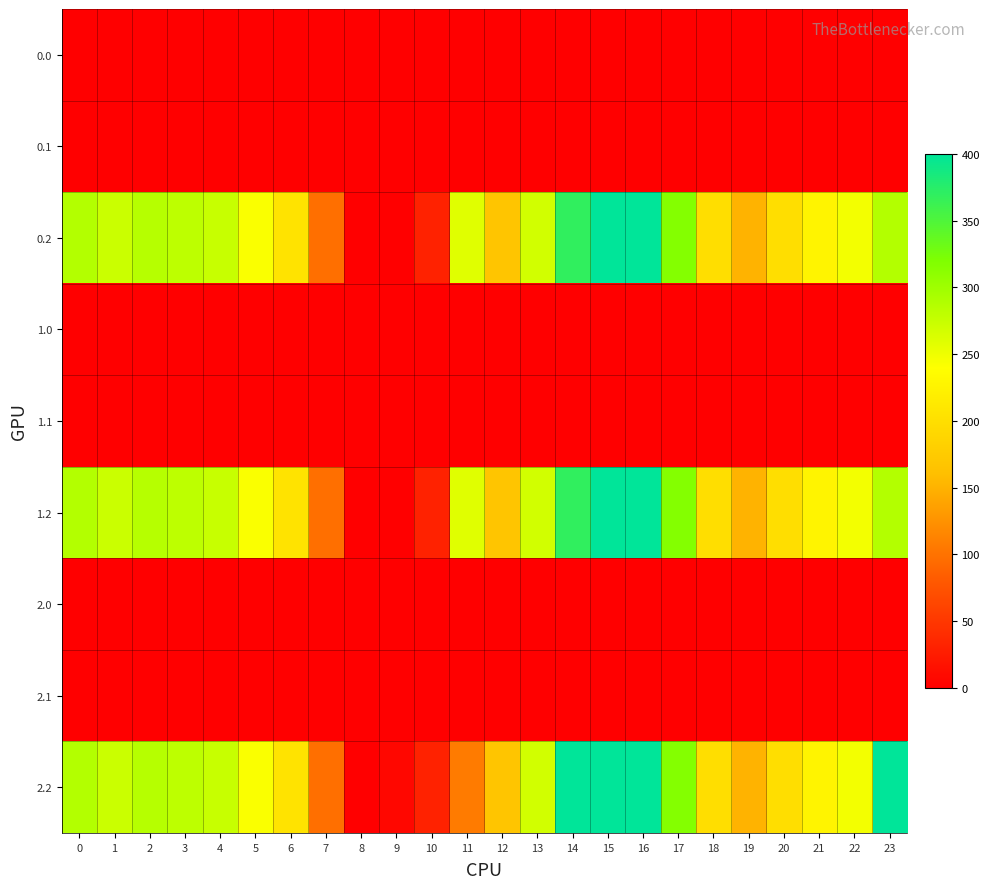

Which has a higher value, 1 or 13?

1